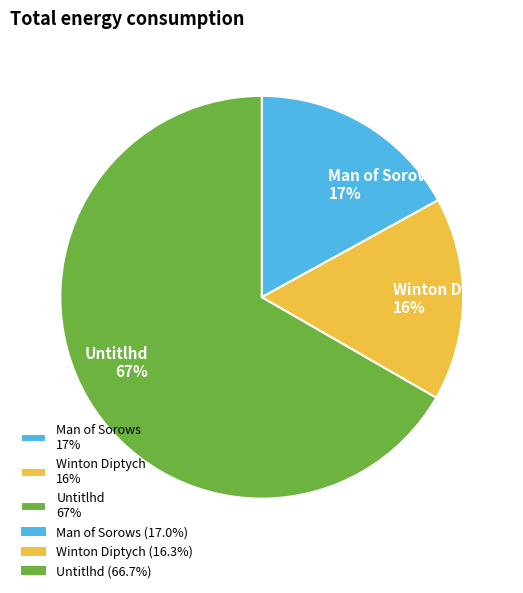

Rank the categories by value from highest to lowest.

Untitlhd, Man of Sorows, Winton Diptych